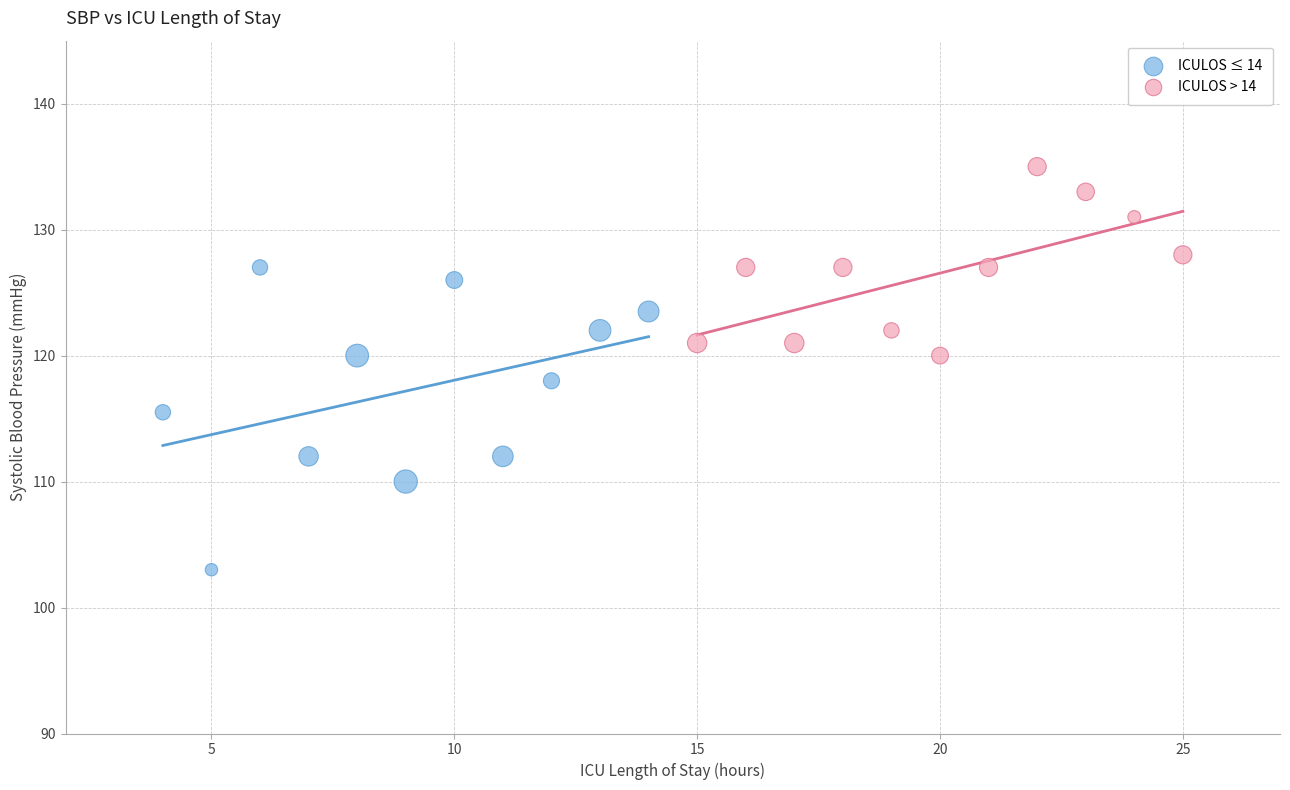

Which series contains the lowest Y value?

ICULOS ≤ 14